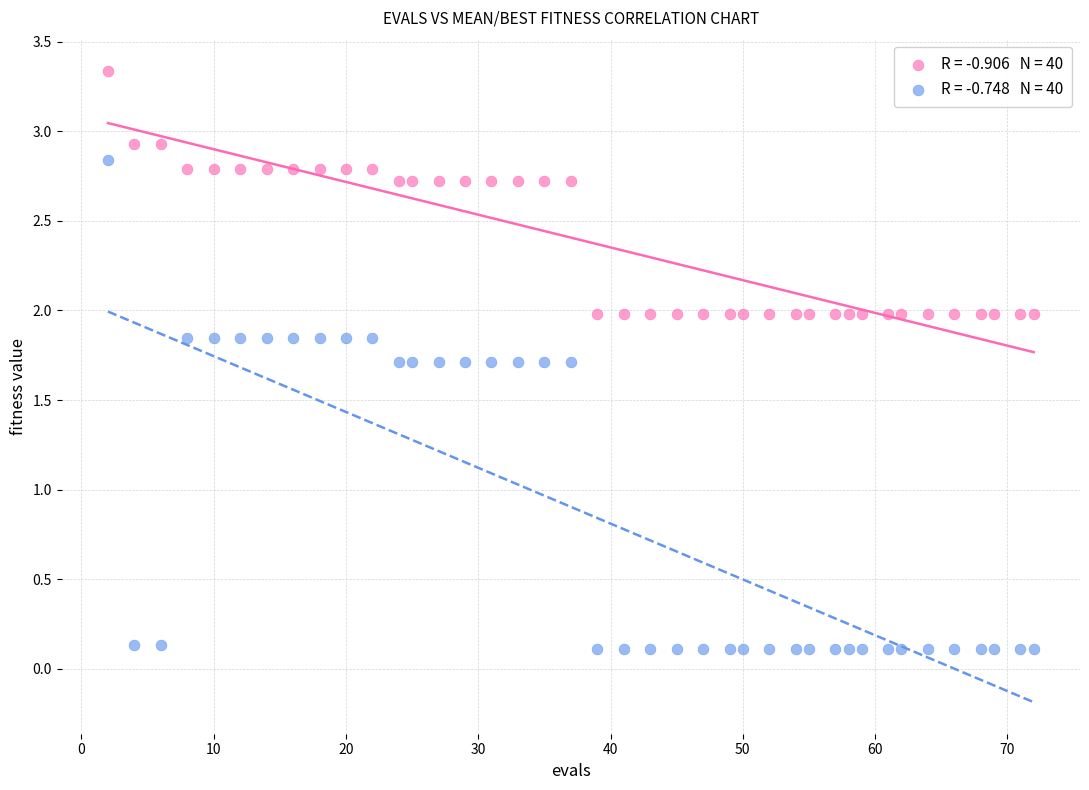

Across all data points, what is the range of Y values (max minus min)?

3.2